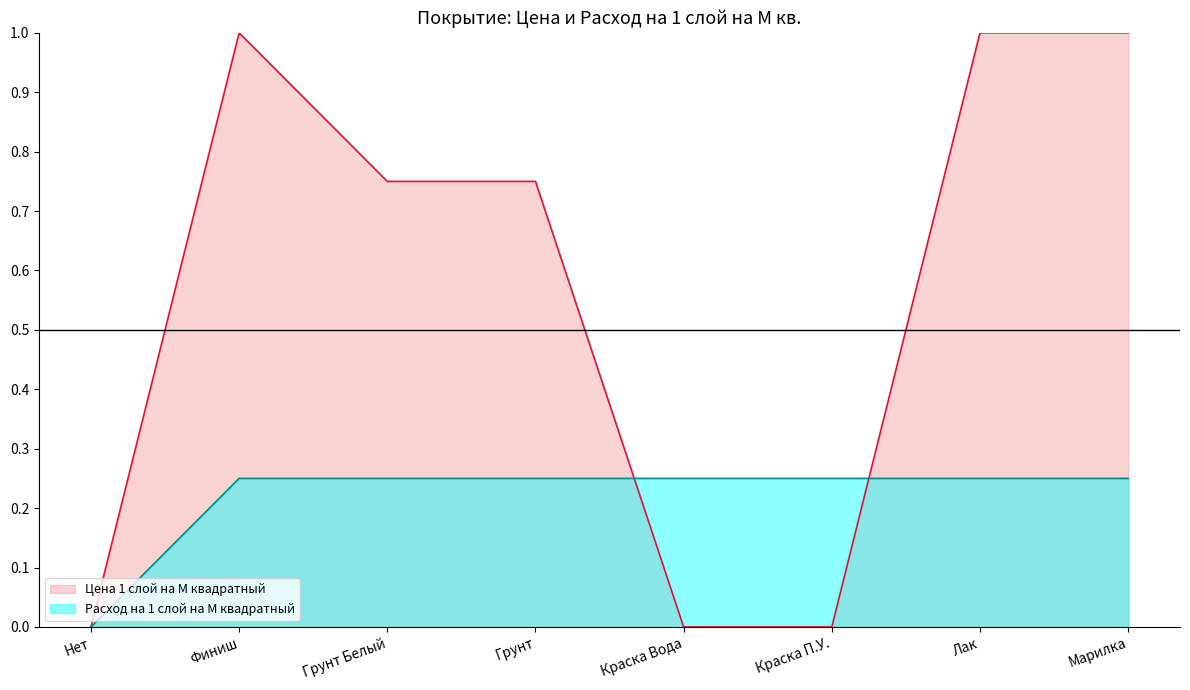

Rank the categories by Расход на 1 слой на М квадратный value from highest to lowest.

Финиш, Грунт Белый, Грунт, Краска Вода, Краска П.У., Лак, Марилка, Нет